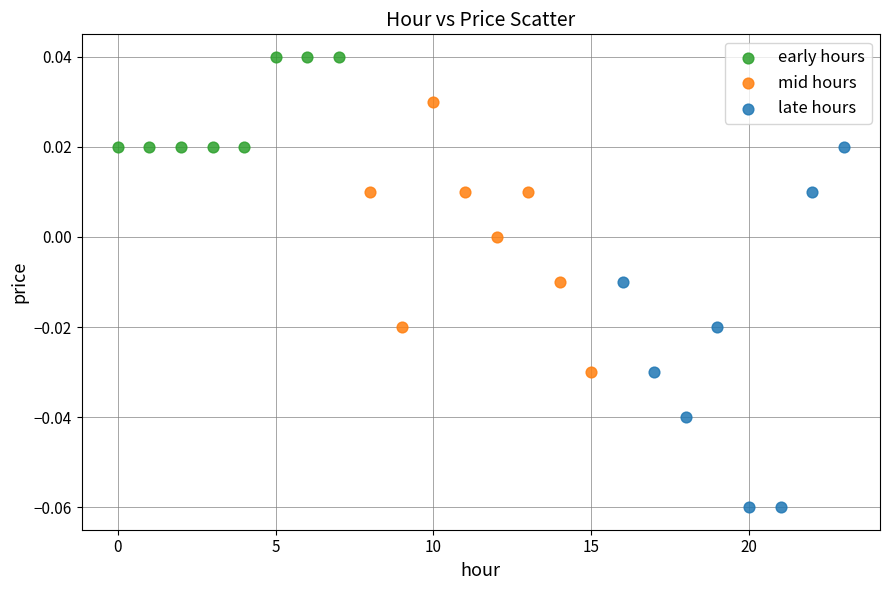

Which series reaches the minimum Y coordinate?

late hours